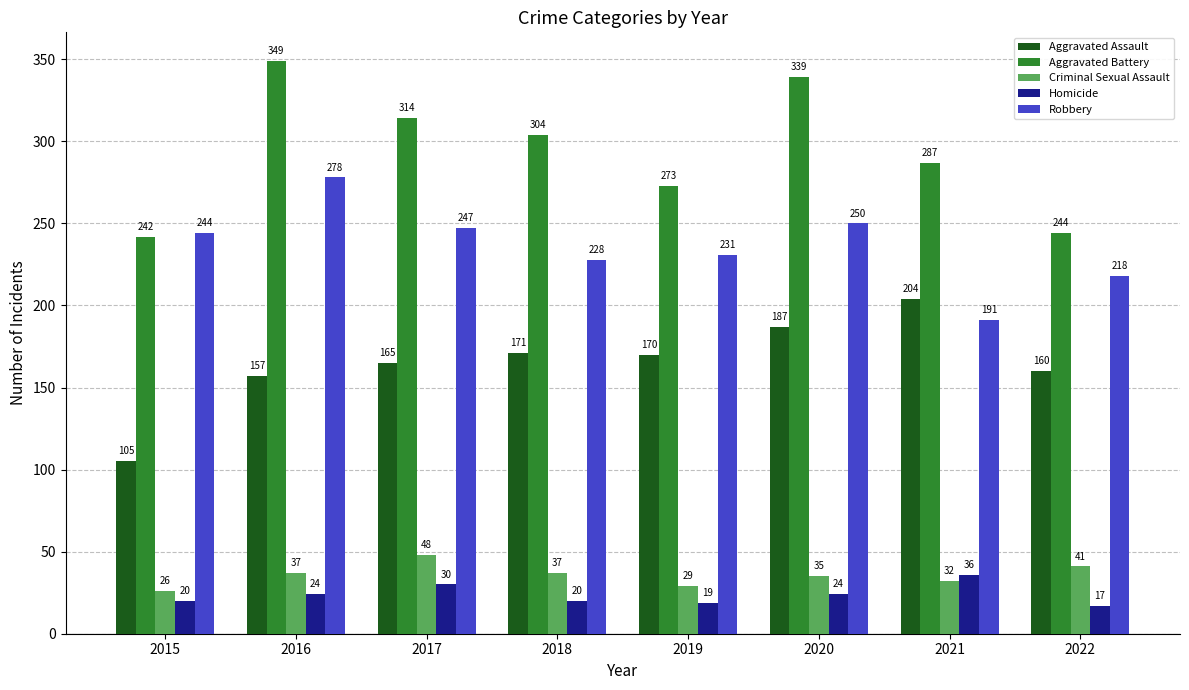

How many bars are there in each group?

5